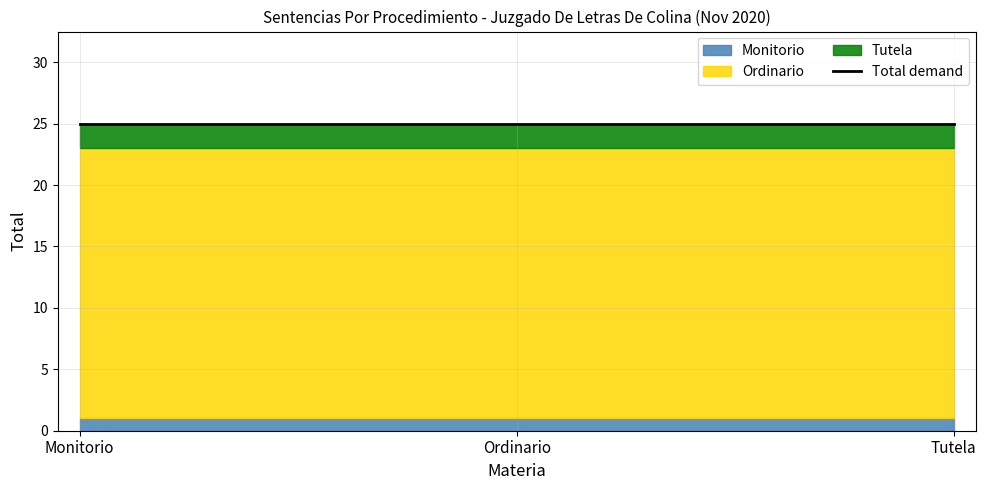

At which label is Monitorio closest to 1?

Monitorio